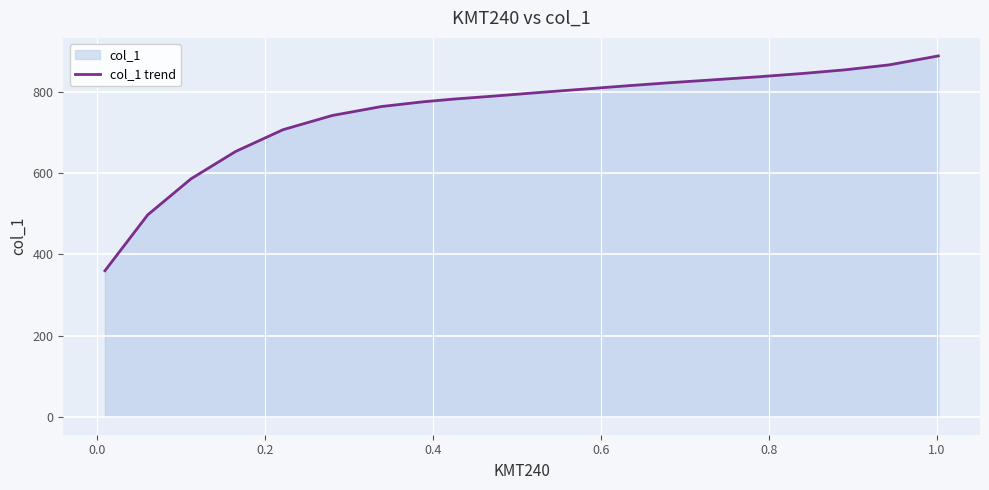

What is the greatest value displayed?

889.1